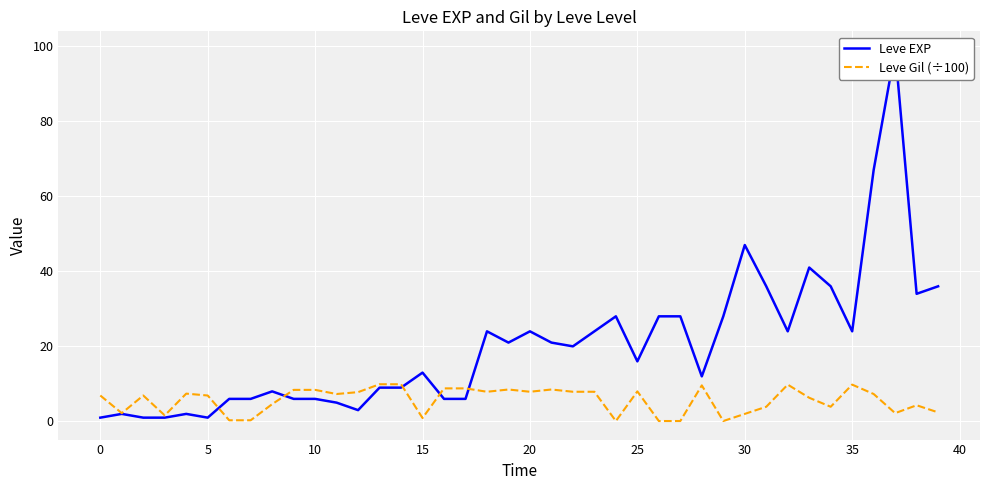

What is the maximum value for Leve Gil (÷100)?

9.9